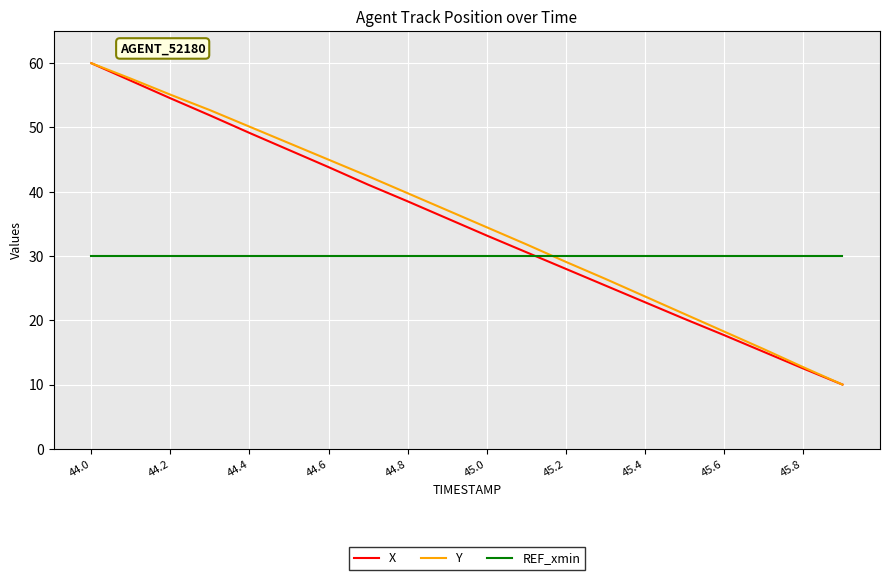

What is the smallest value displayed?

10.0